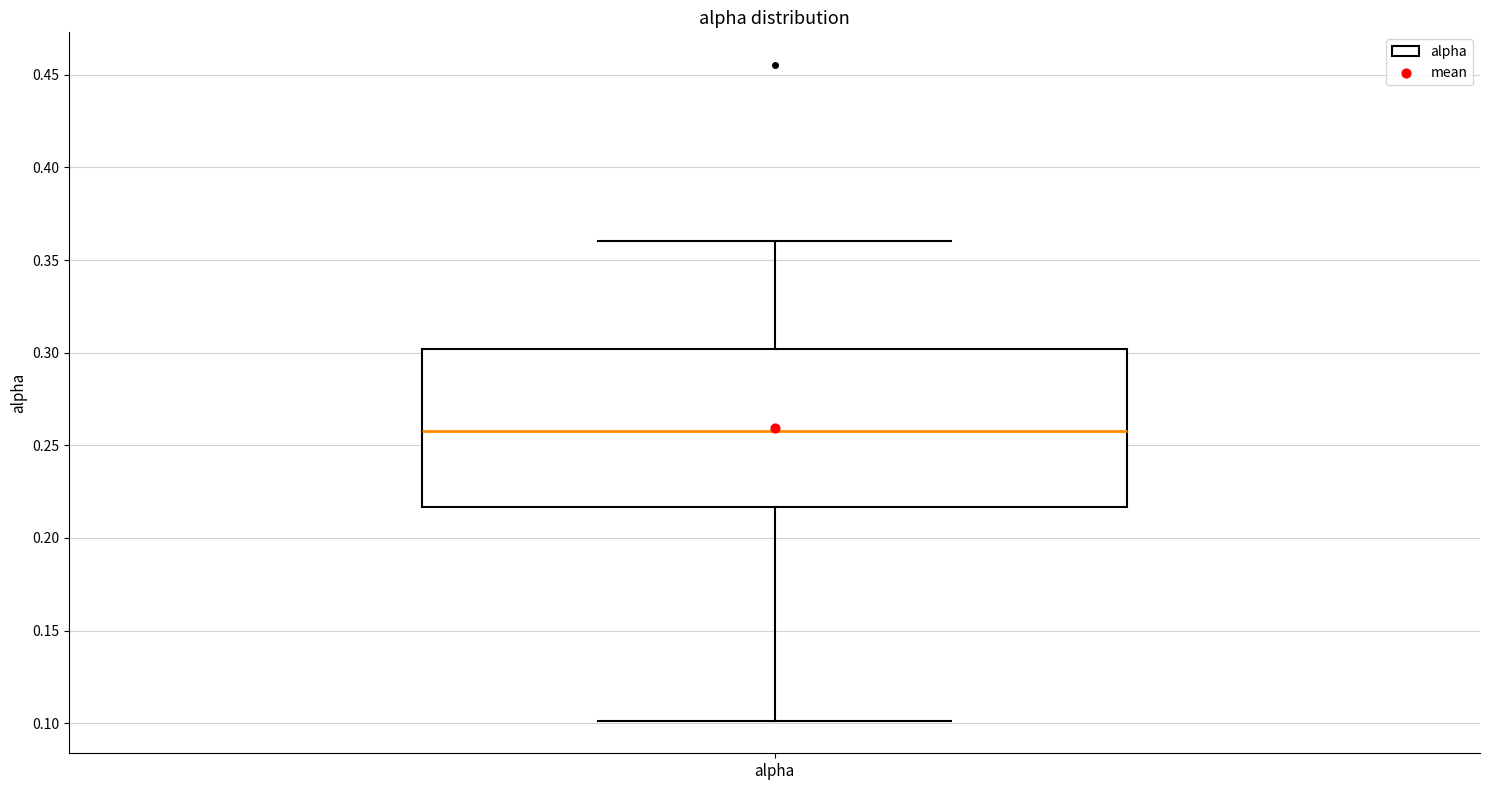

Where does the median line of the box for alpha sit on the y-axis? The values are not printed on the chart, so give them approximately, as read against the axis.

0.260